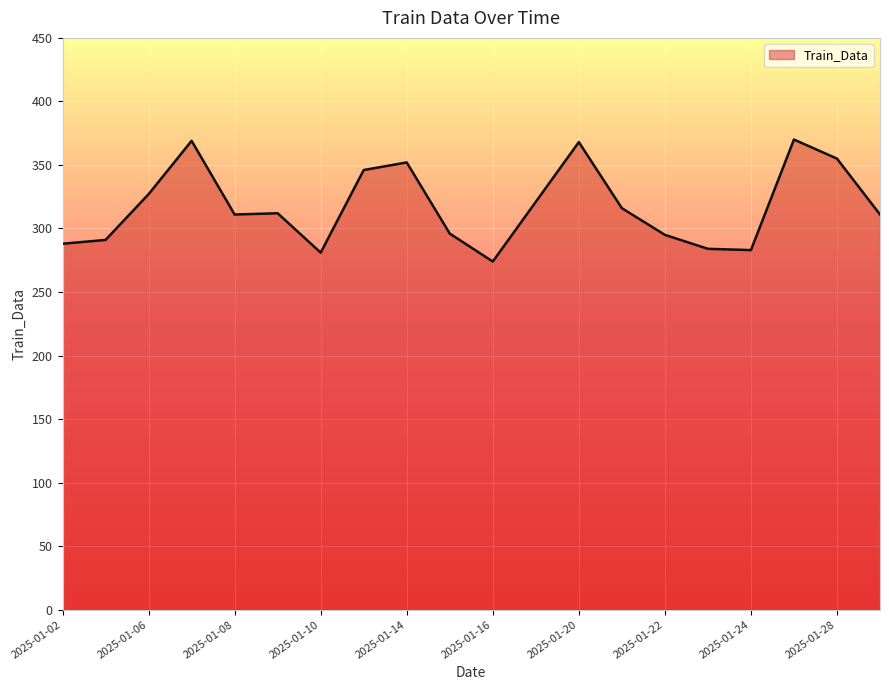

What is the sum of all values?

6350